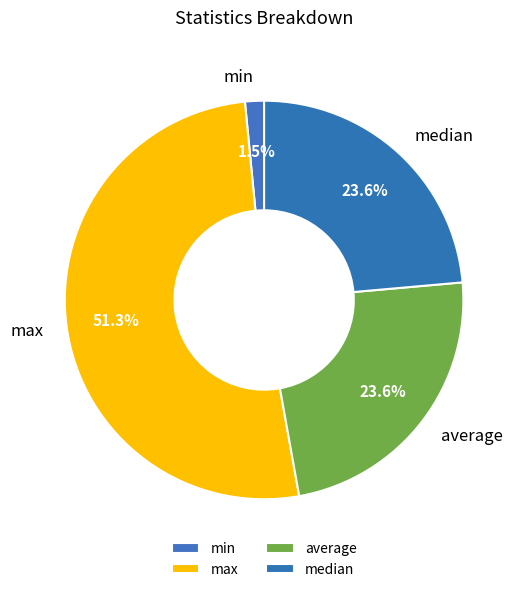

Count the number of slices in the pie.

4